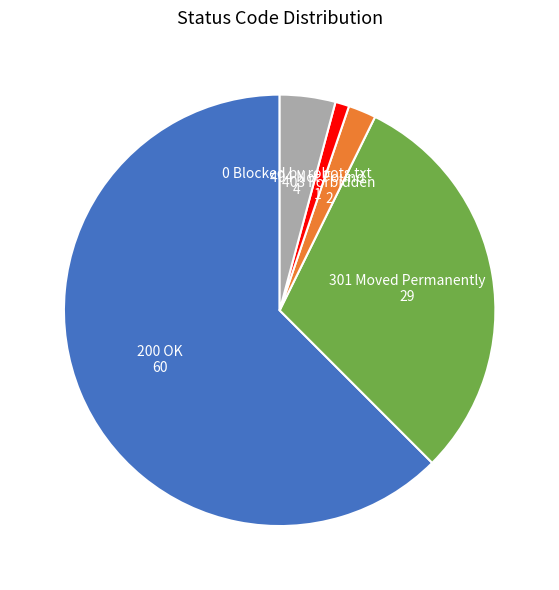

Is it true that 404 Not Found is 11% of the pie?

False